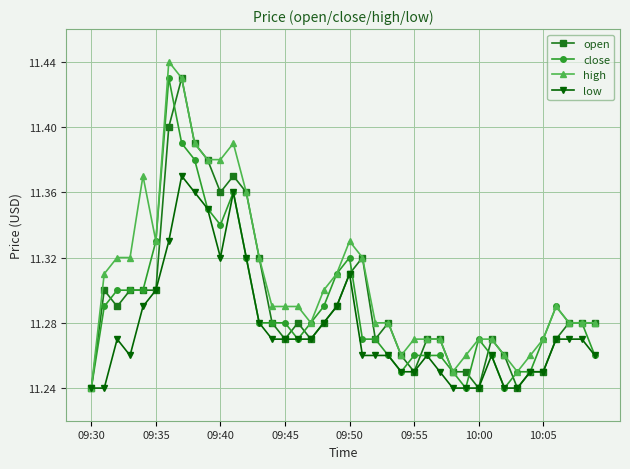

At how many categories does at least one series exceed 11?

40